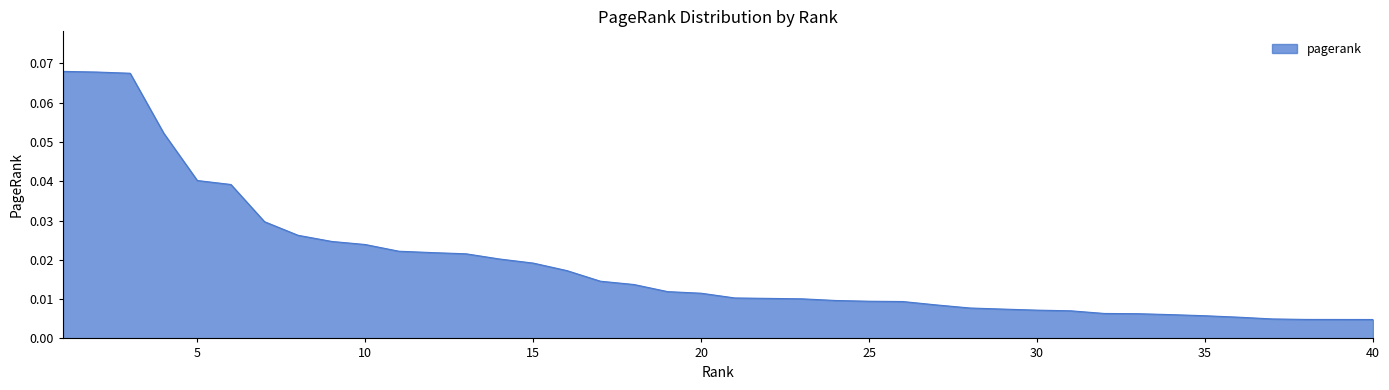

Rank the categories by value from lowest to highest.

40, 39, 38, 37, 36, 35, 34, 33, 32, 31, 30, 29, 28, 27, 26, 25, 24, 23, 22, 21, 20, 19, 18, 17, 16, 15, 14, 13, 12, 11, 10, 9, 8, 7, 6, 5, 4, 3, 2, 1